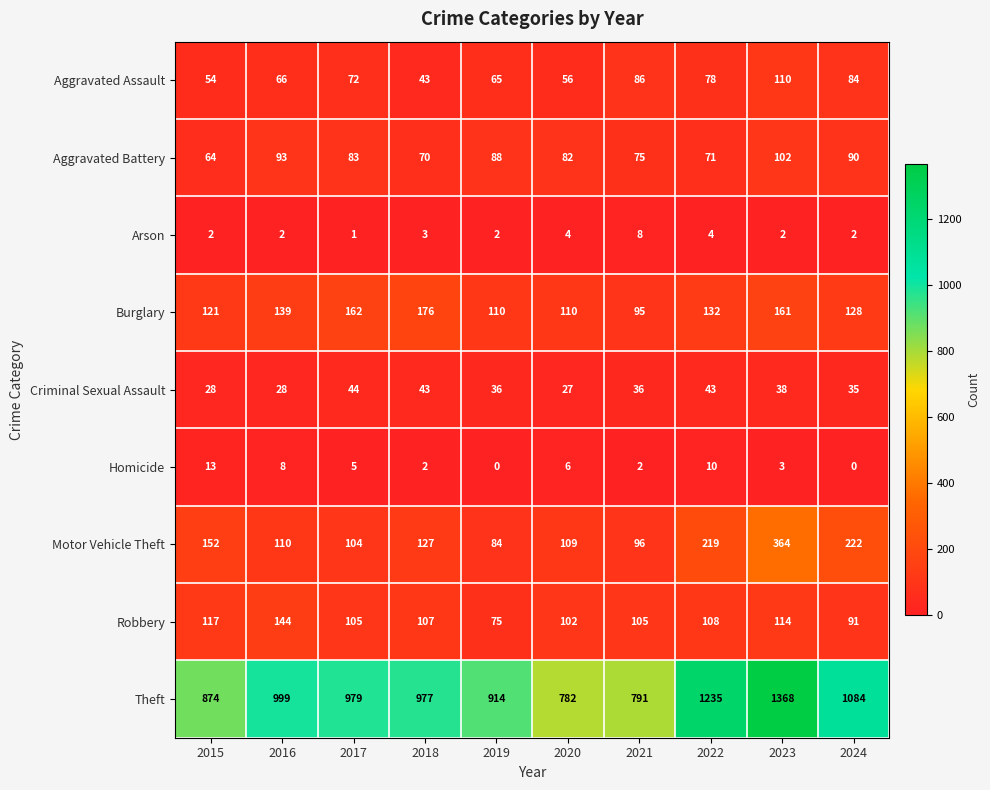

What is the minimum value for Robbery?

75